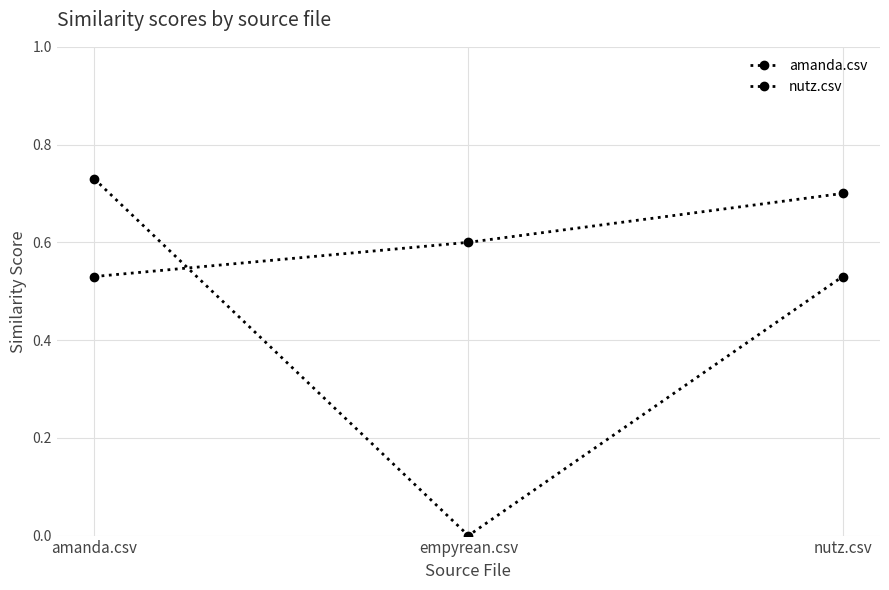

At which category is the sum across all series the highest?

amanda.csv